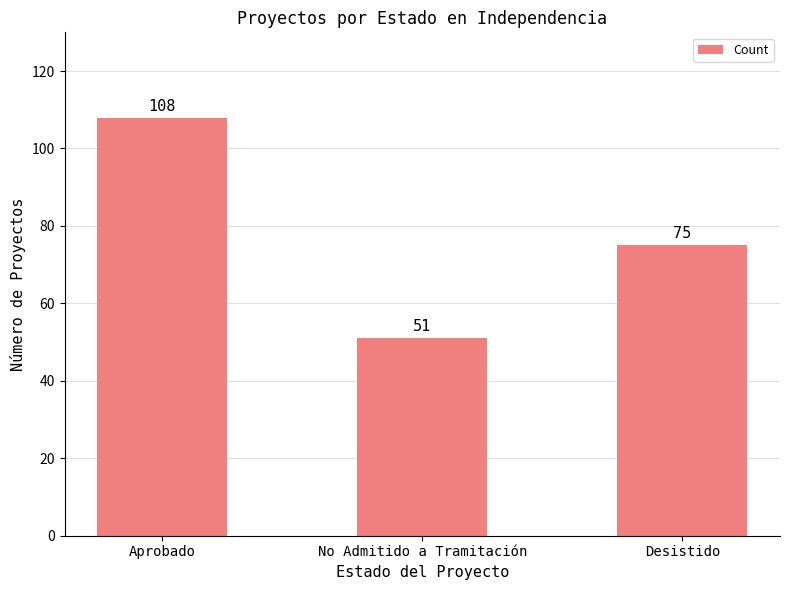

At which category does the chart reach its minimum across all series?

No Admitido a Tramitación